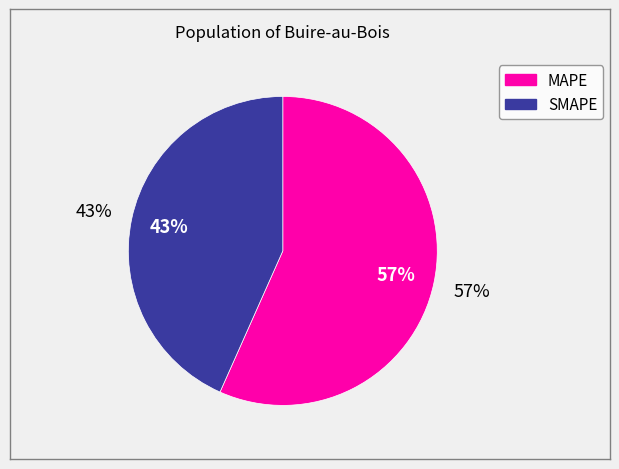

How many slices are in this pie chart?

2